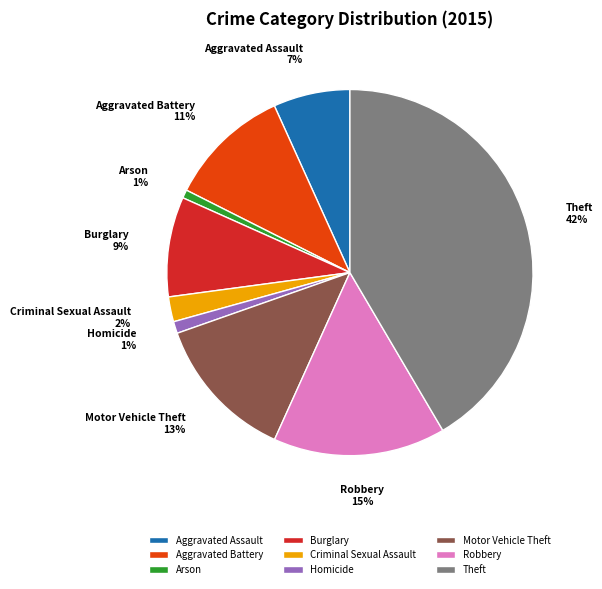

How many segments does this pie chart have?

9